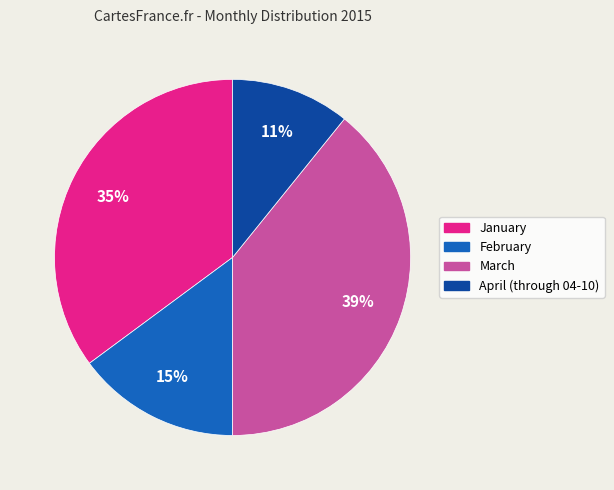

Between March and January, which is larger?

March